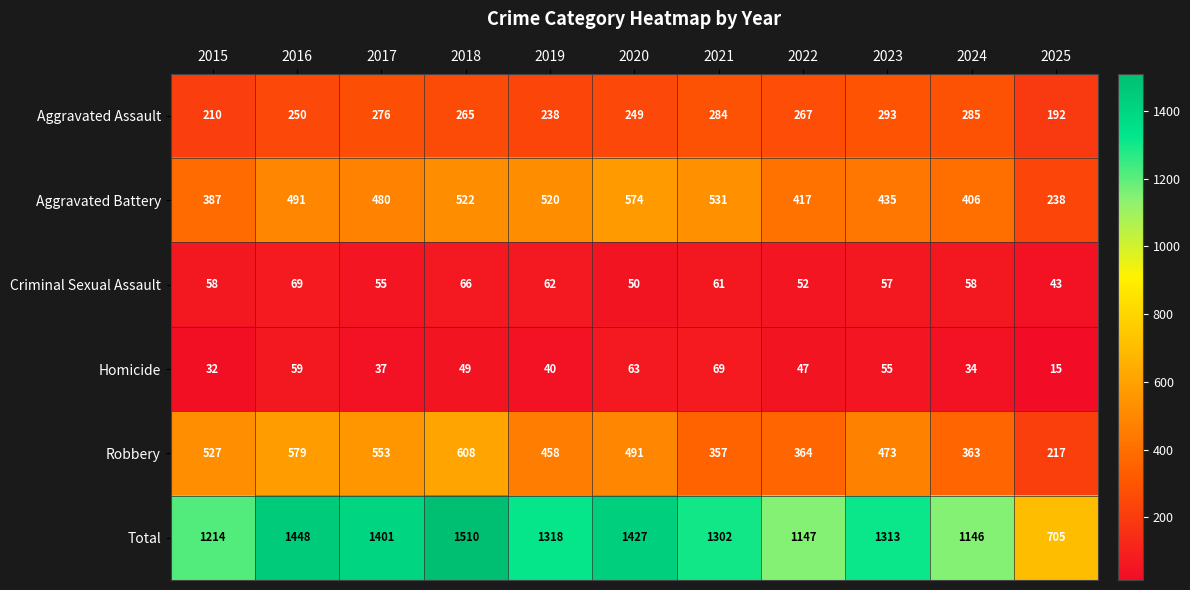

Between 2020 and 2022, which series saw the biggest shift?

Total